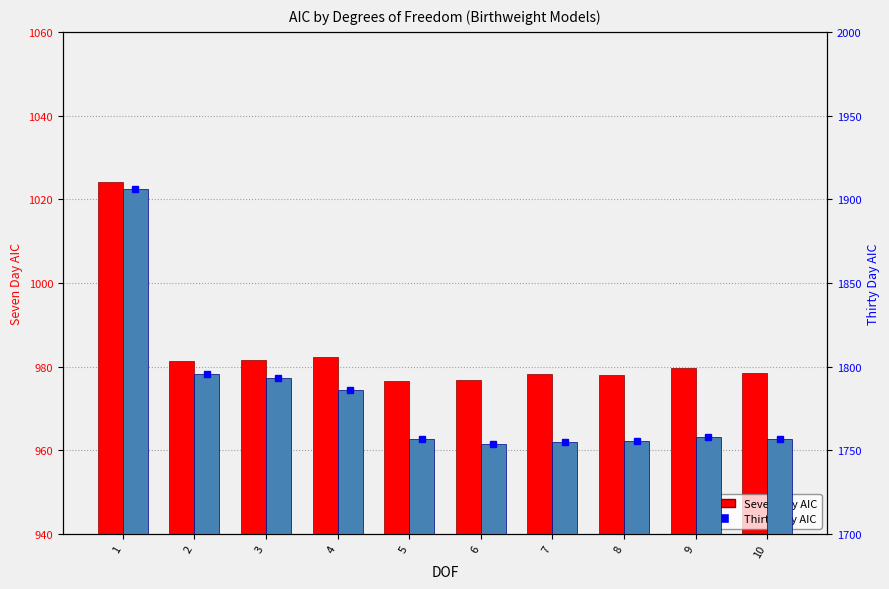

Reading left to right, transcribe all the data shown in this chart.

Seven Day AIC: 1=1024.1	2=981.4	3=981.5	4=982.4	5=976.7	6=976.9	7=978.3	8=978.0	9=979.8	10=978.4
Thirty Day AIC: 1=1906.3	2=1795.8	3=1793.4	4=1785.9	5=1757.1	6=1754.1	7=1754.9	8=1755.9	9=1757.9	10=1756.9